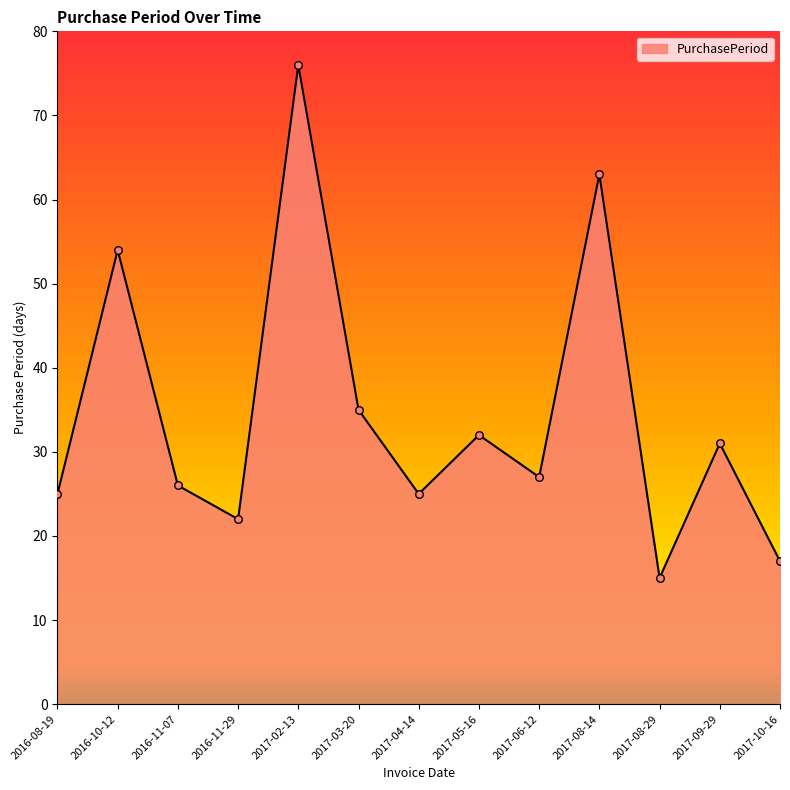

What is the ratio of the value at 2017-08-29 to the value at 2017-06-12?

0.6